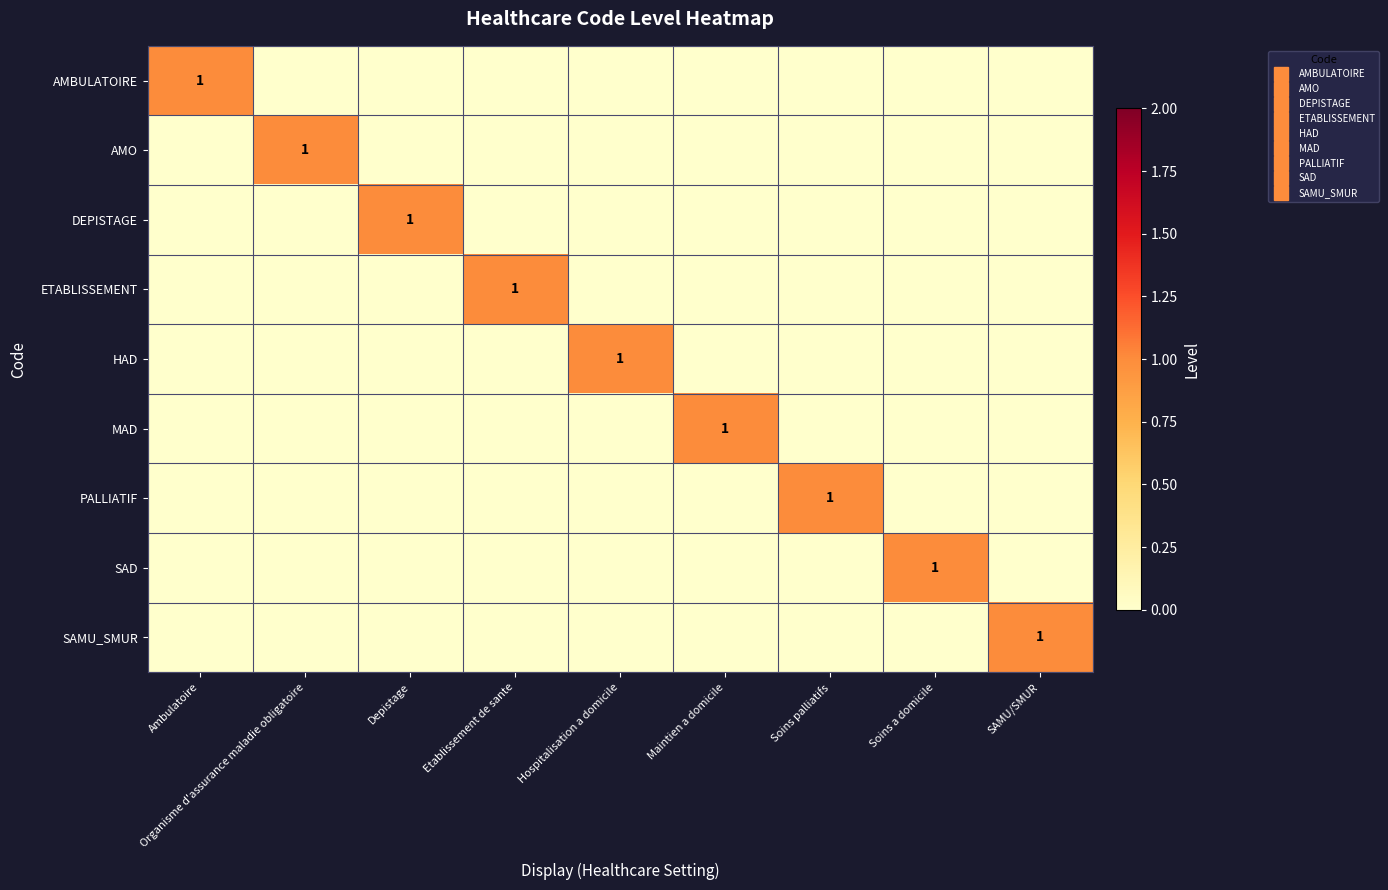

Where is AMO nearest to the value 0?

Ambulatoire